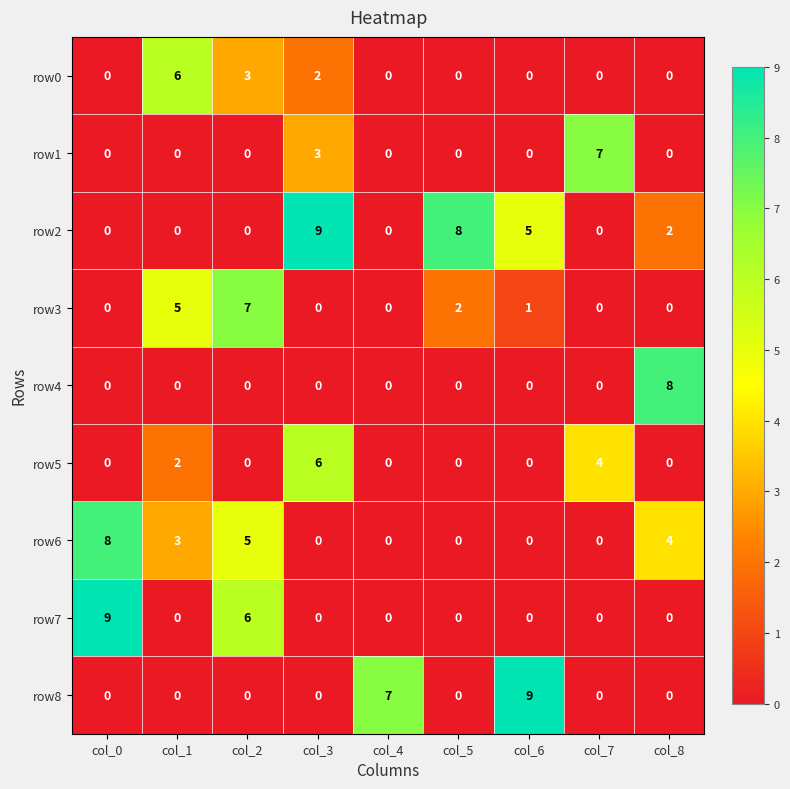

What is the difference between the highest and lowest values at col_3?

9